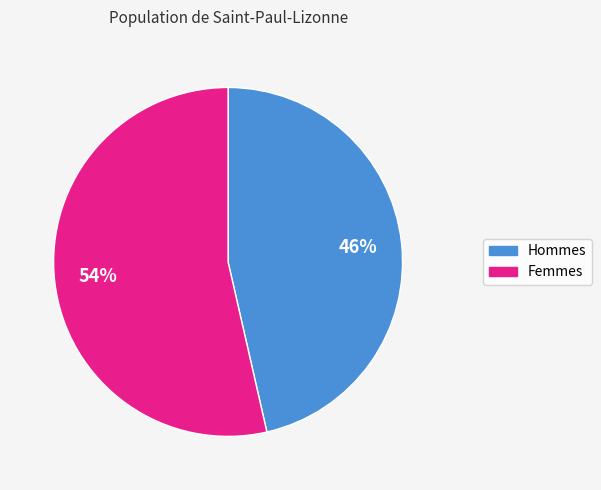

To the nearest percent, what is the average slice percentage?

50%